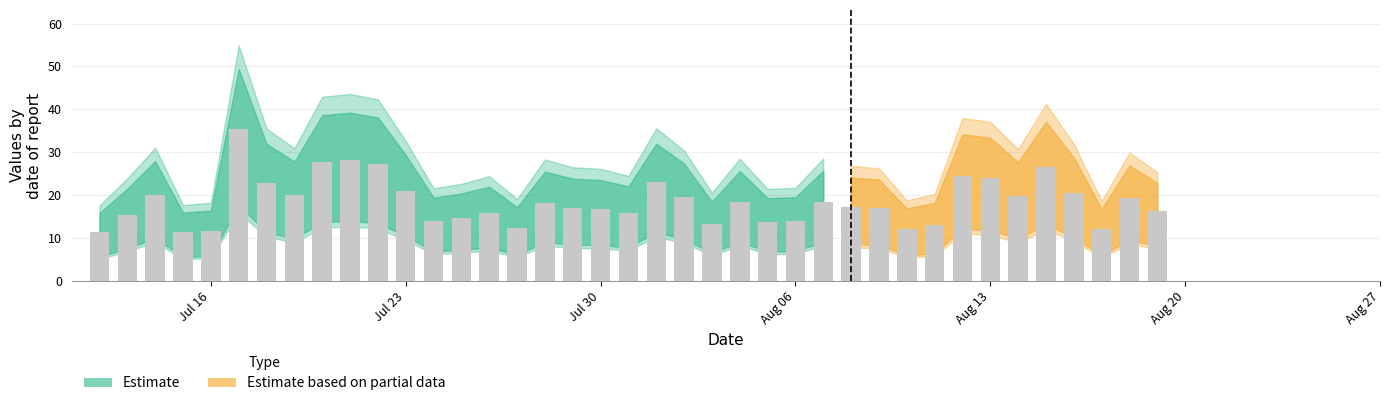

Which label corresponds to the largest value in the chart?

2018-07-17